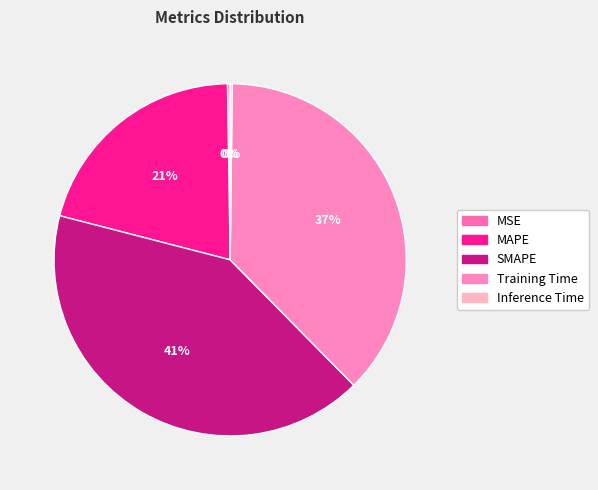

How much of the chart is everything except SMAPE?

58.6%